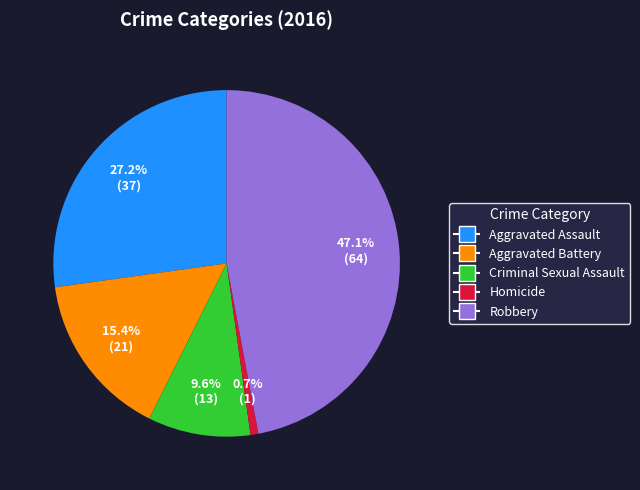

True or false: Aggravated Assault accounts for 27% of the total.

True